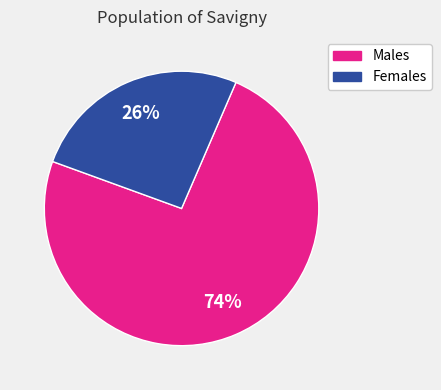

How many slices are in this pie chart?

2